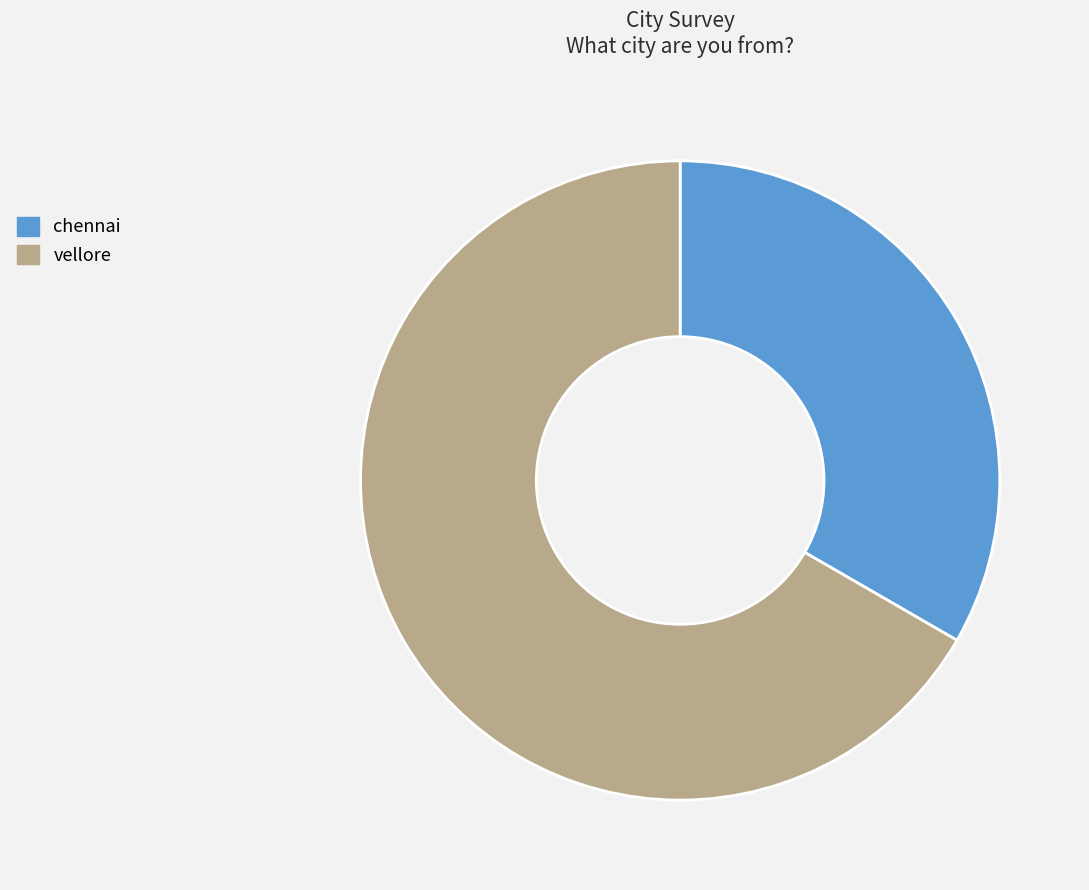

Rank the categories by value from highest to lowest.

vellore, chennai